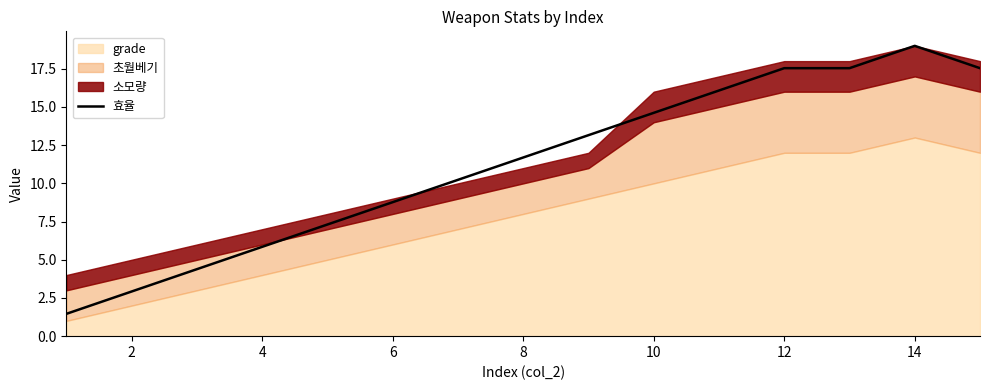

Does the chart display data point markers on the line(s)?

No